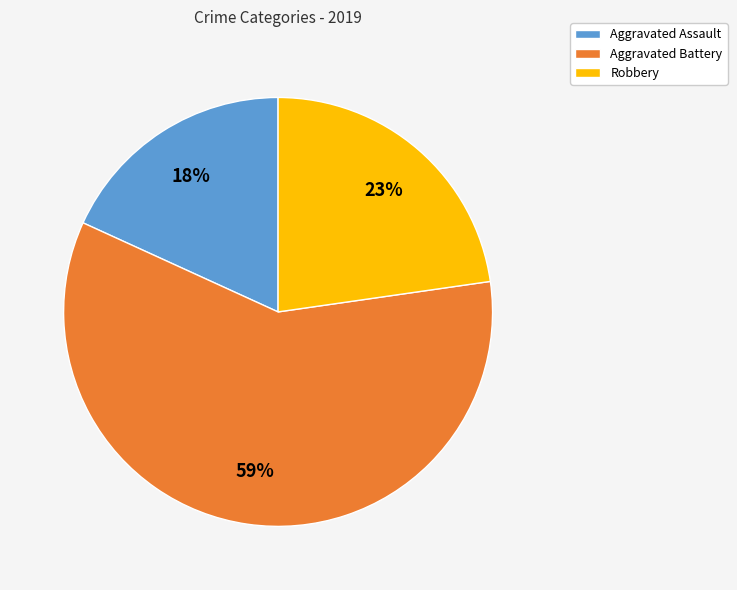

The Aggravated Battery slice represents 59% of the pie. True or false?

True